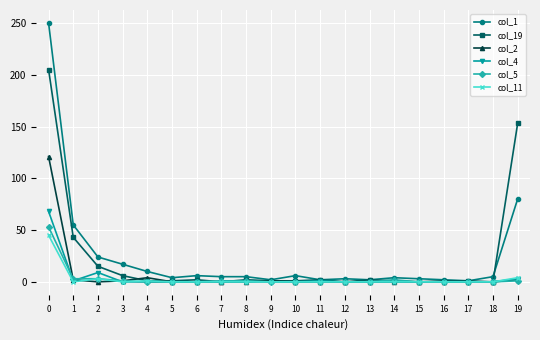

Is the value of col_1 at 3 greater than the value of col_19 at 18?

Yes